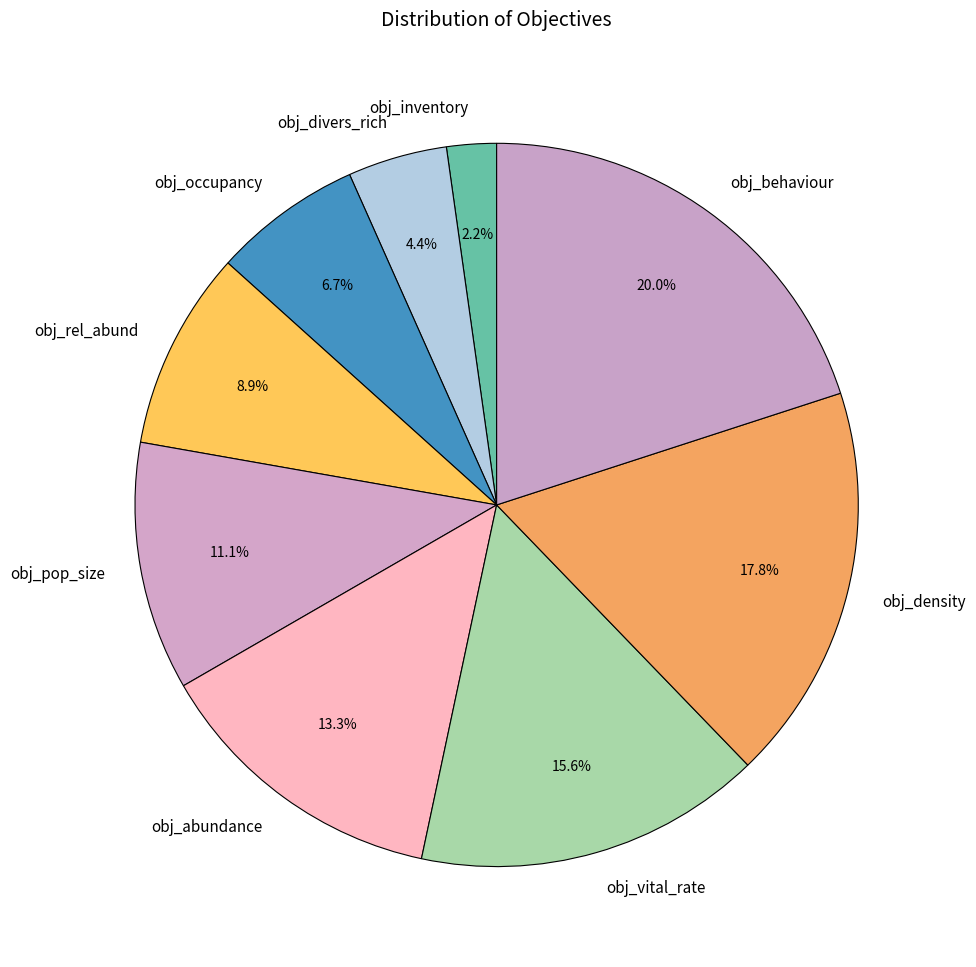

How many segments does this pie chart have?

9